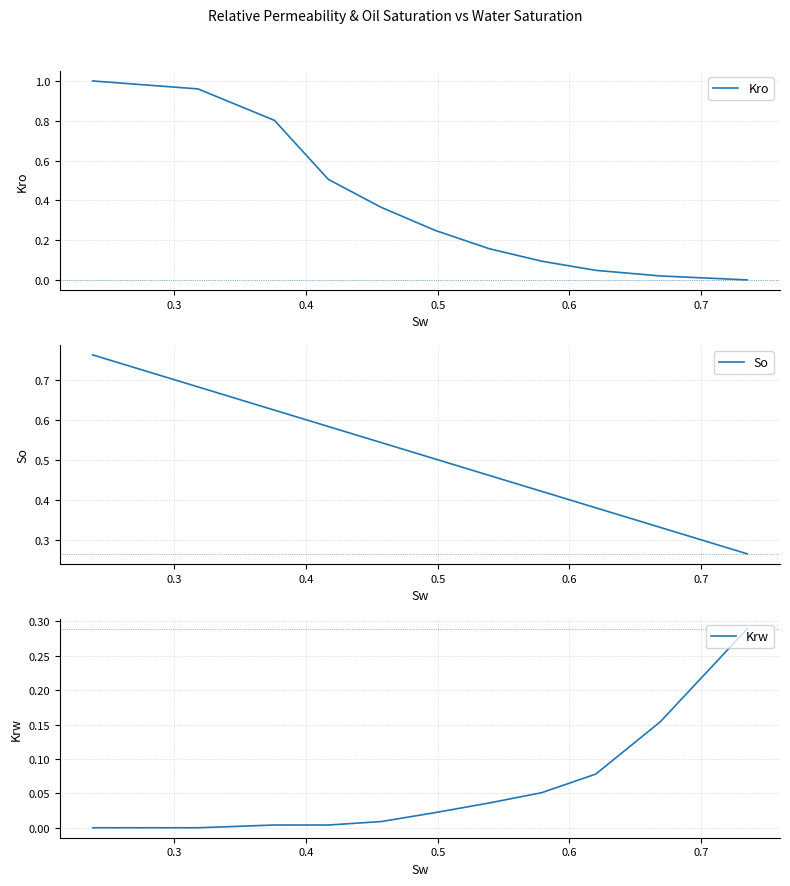

What is the label of the 2nd point from the left?

0.3